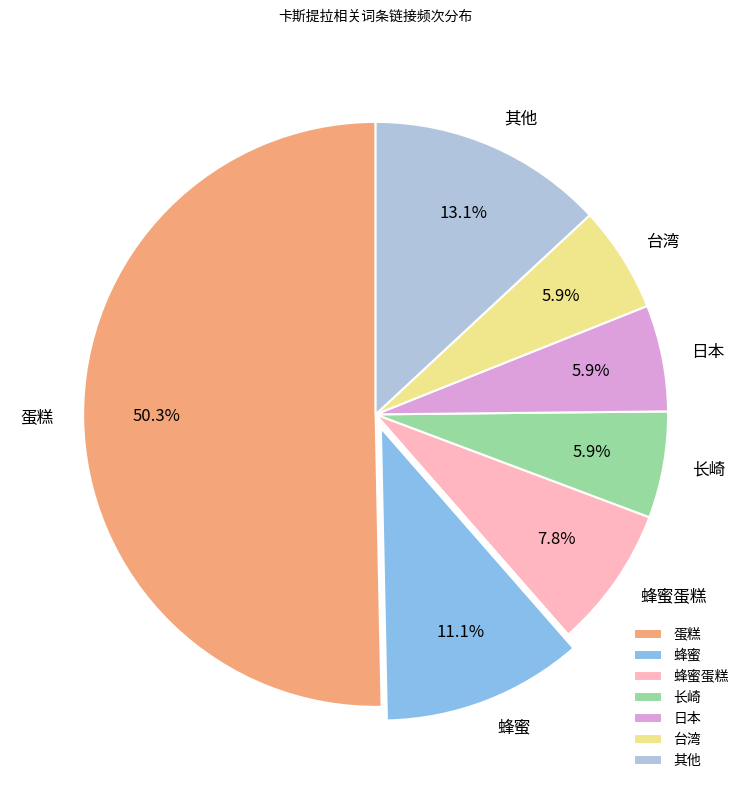

What is the ratio of the value at 蜂蜜蛋糕 to the value at 日本?

1.3